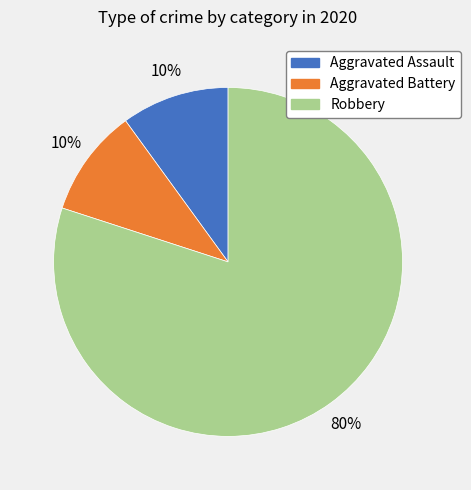

Which category accounts for the majority?

Robbery